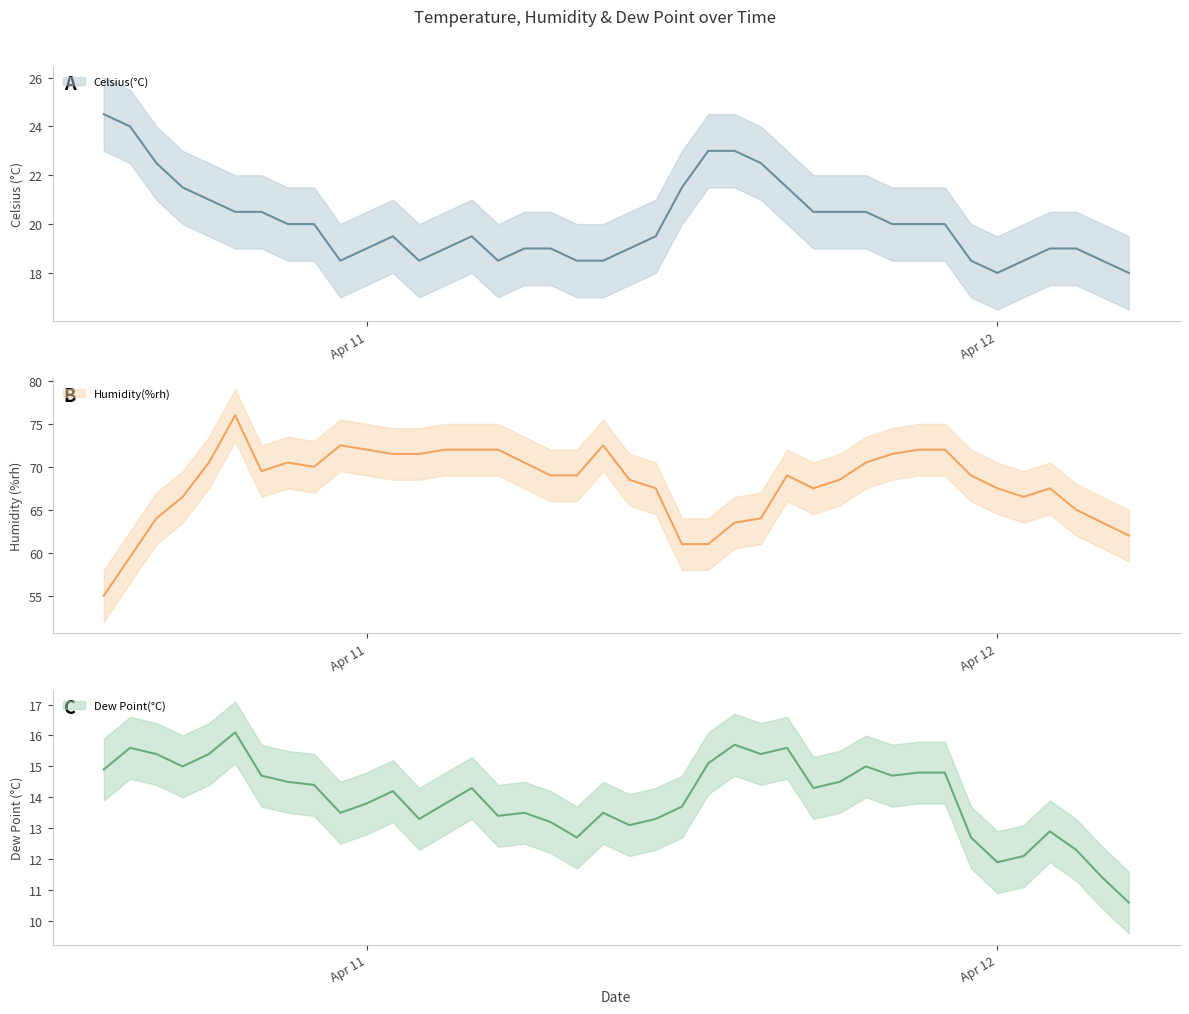

What are all the series names shown in the legend?

Celsius(°C), Humidity(%rh), Dew Point(°C)